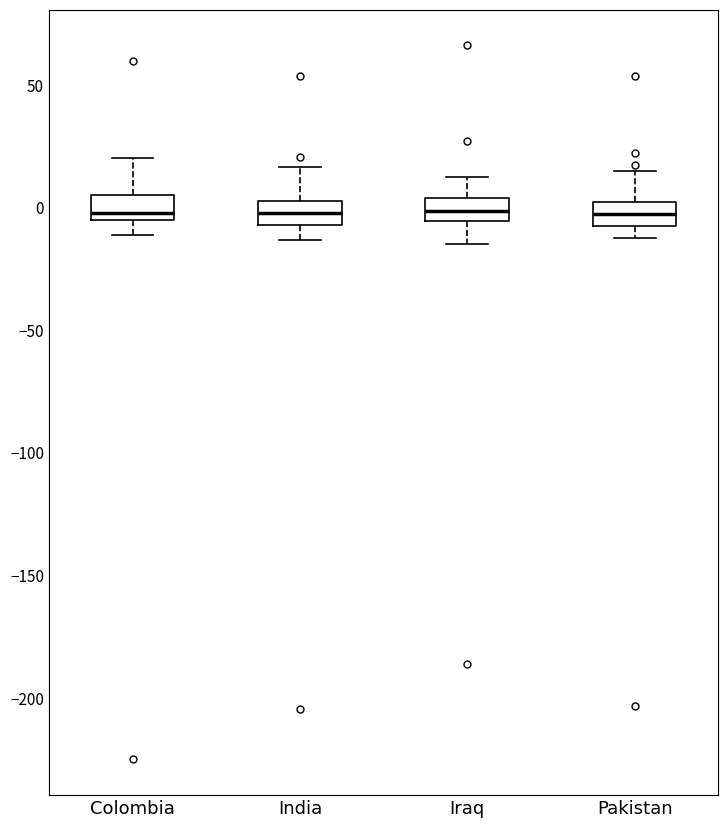

Where does the median line of the box for Colombia sit on the y-axis? The values are not printed on the chart, so give them approximately, as read against the axis.

0